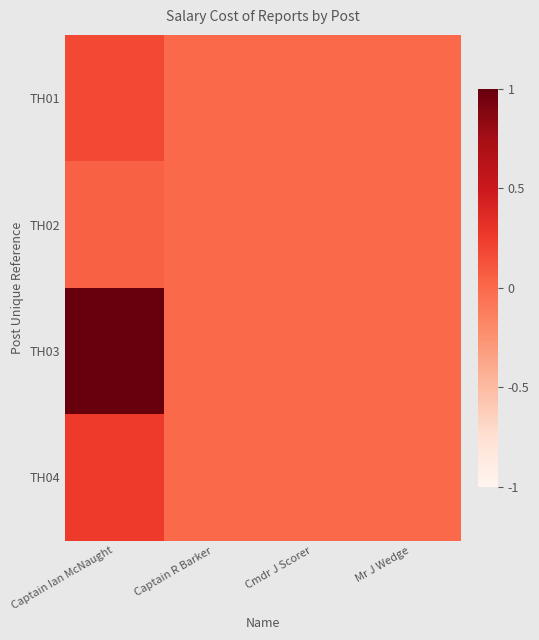

List the series in order of their peak value, highest first.

TH03, TH04, TH01, TH02